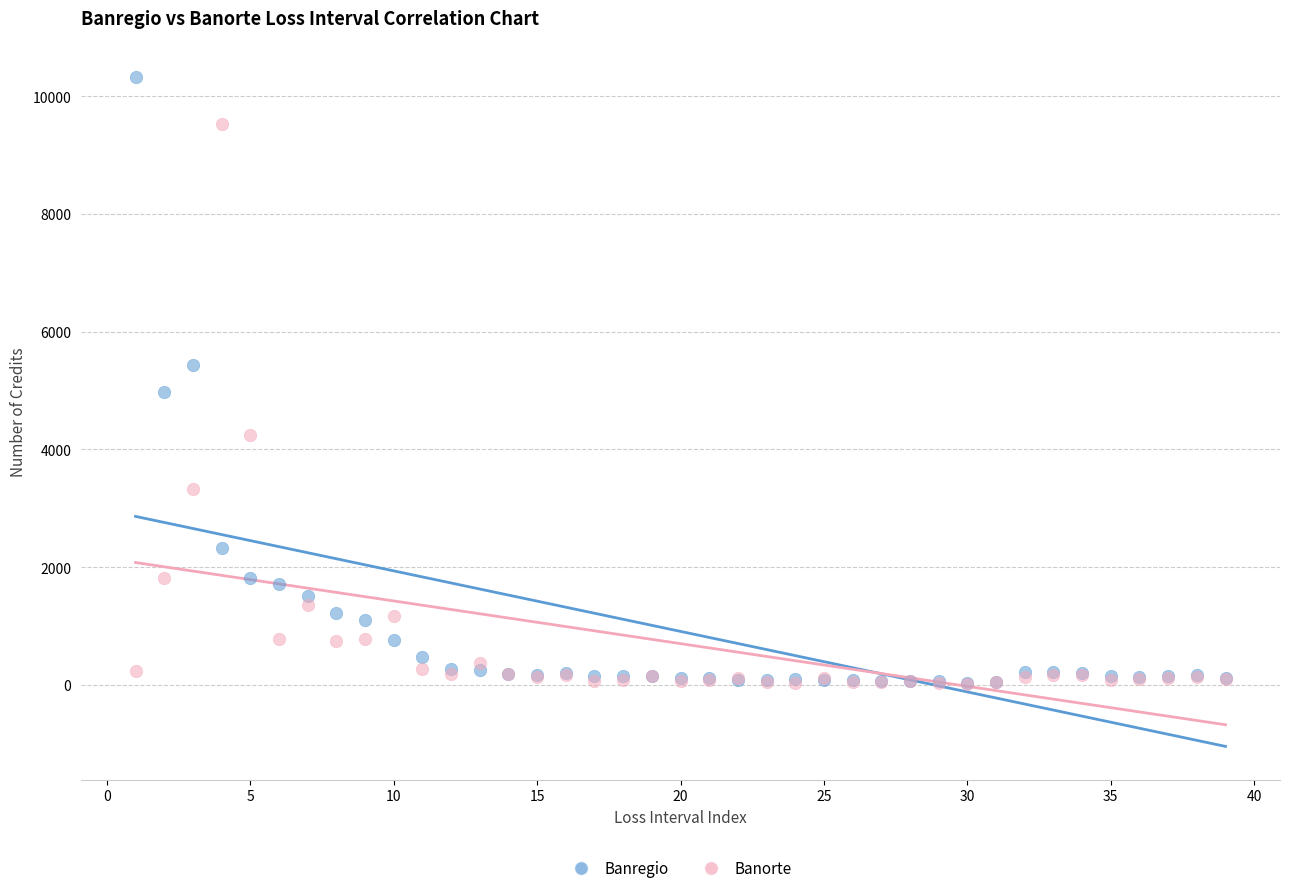

Which series contains the highest Y value?

Banregio